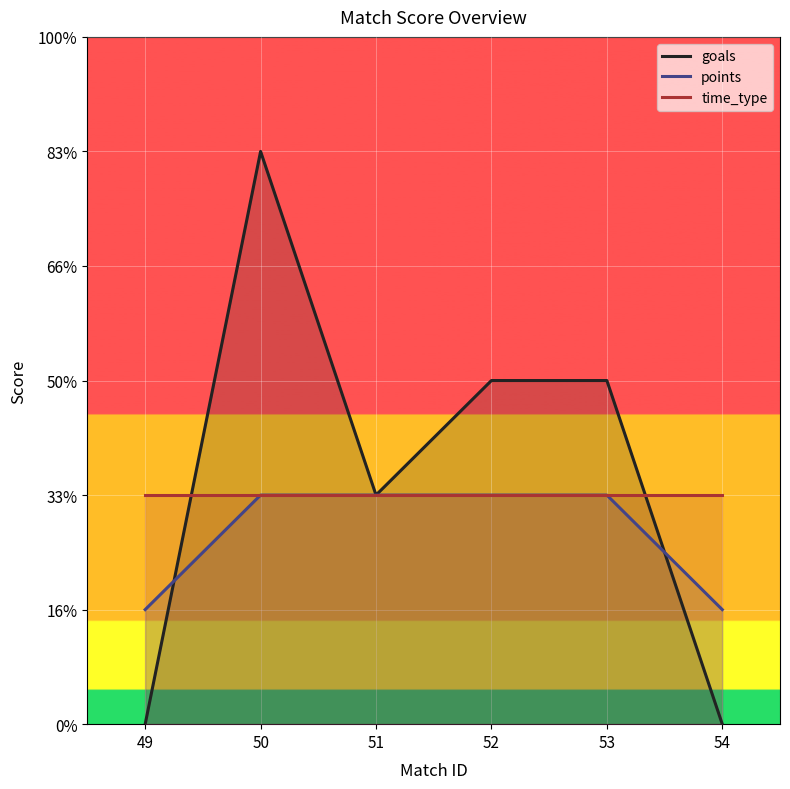

Which series has the largest total across all categories?

goals